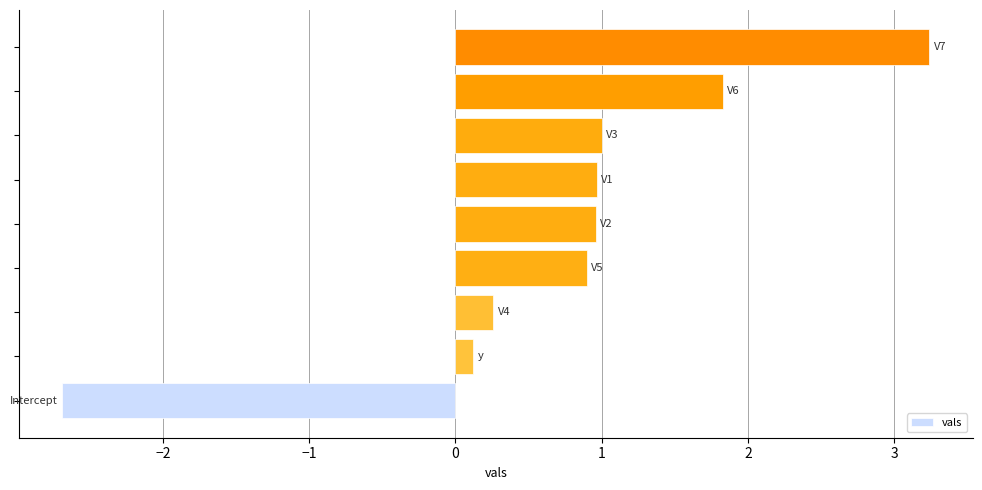

What is the greatest value displayed?

3.2